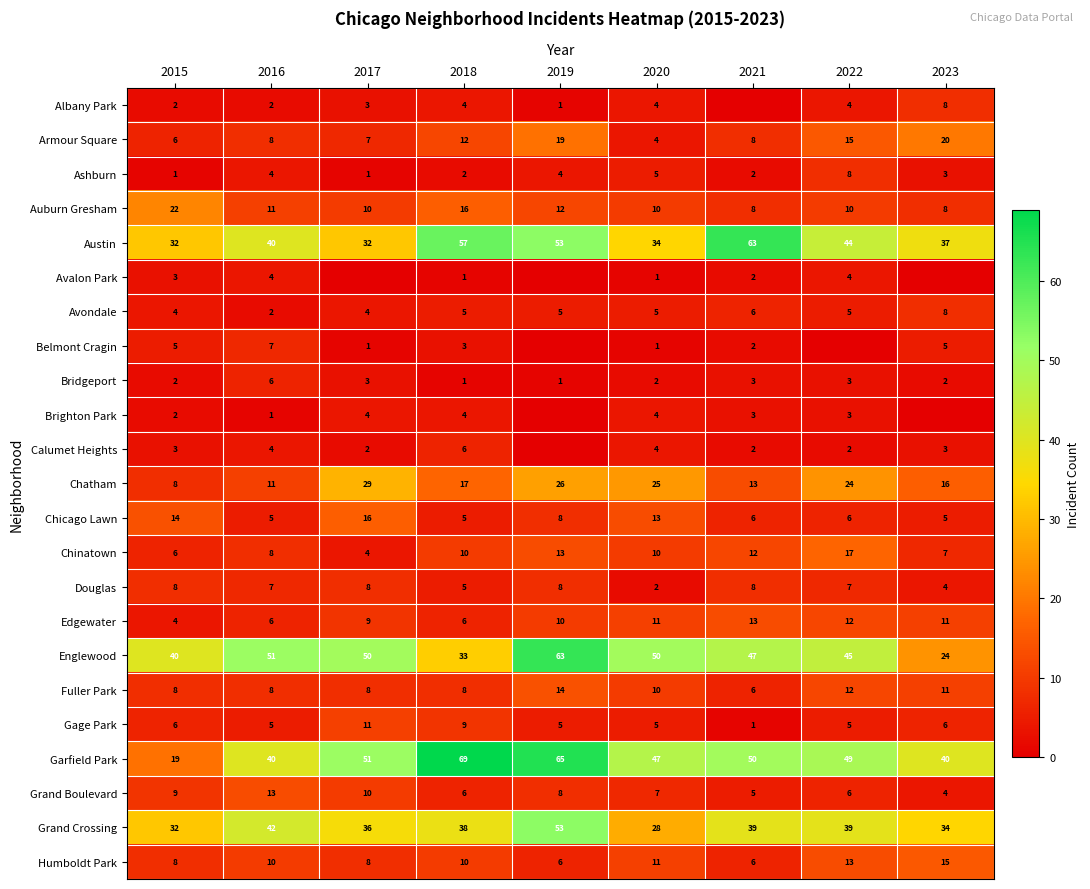

Which category has the lowest value in the Avondale series?

2016